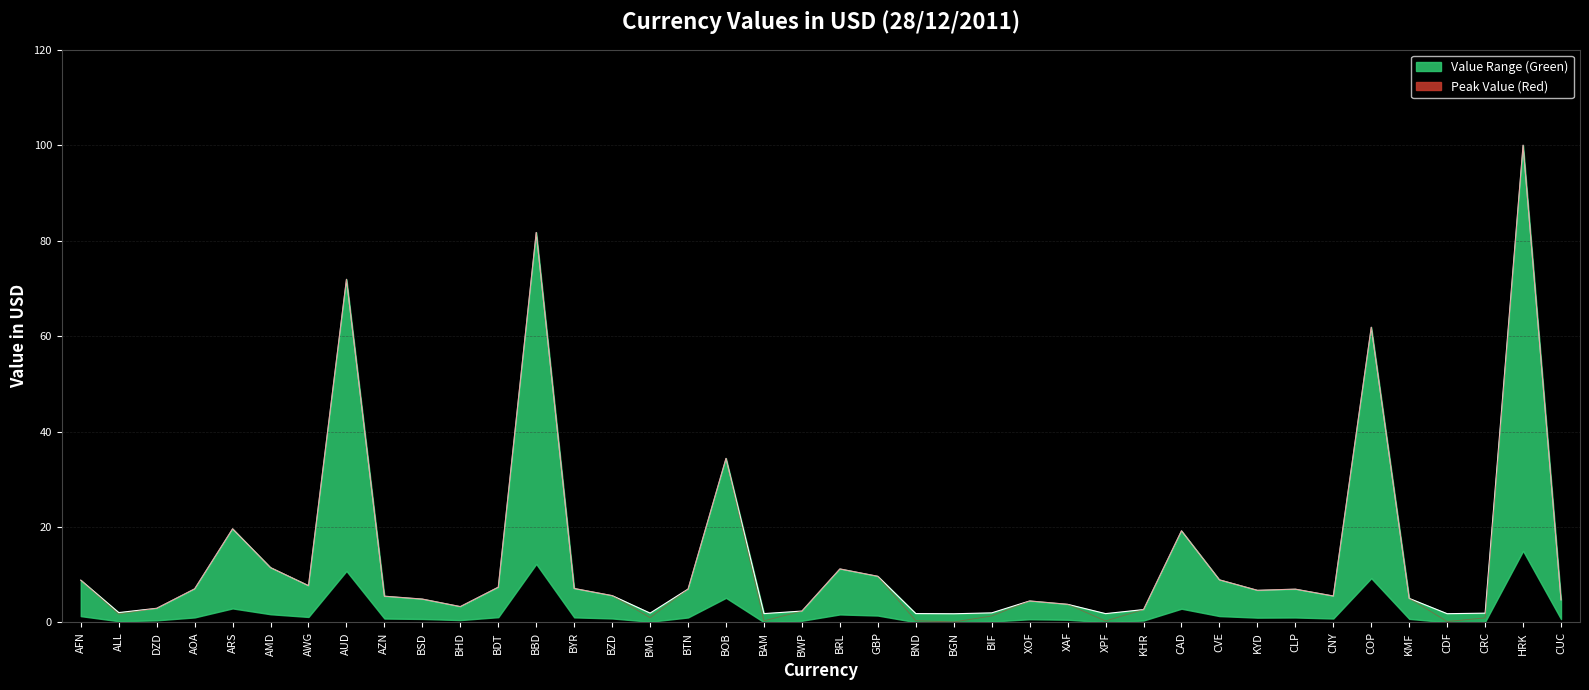

What is the change in value from ARS to BOB?

+14.8